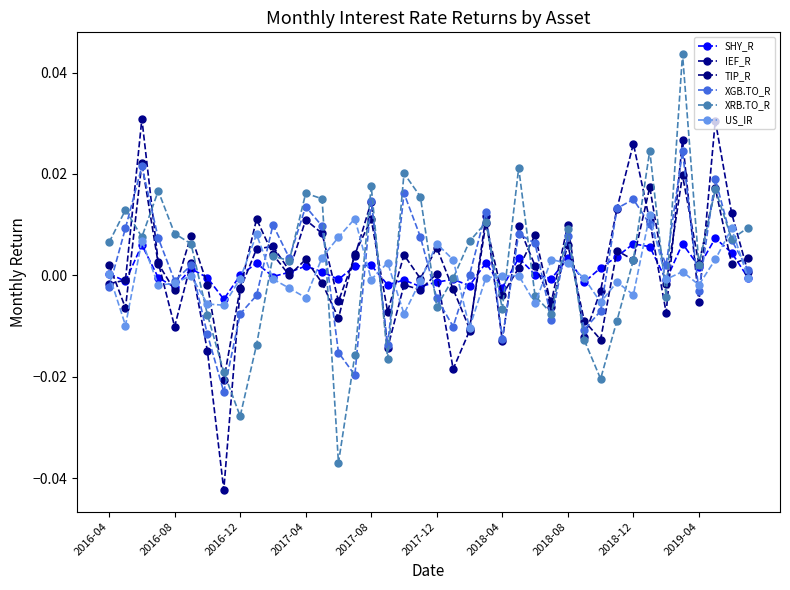

How many distinct data groups are displayed?

6